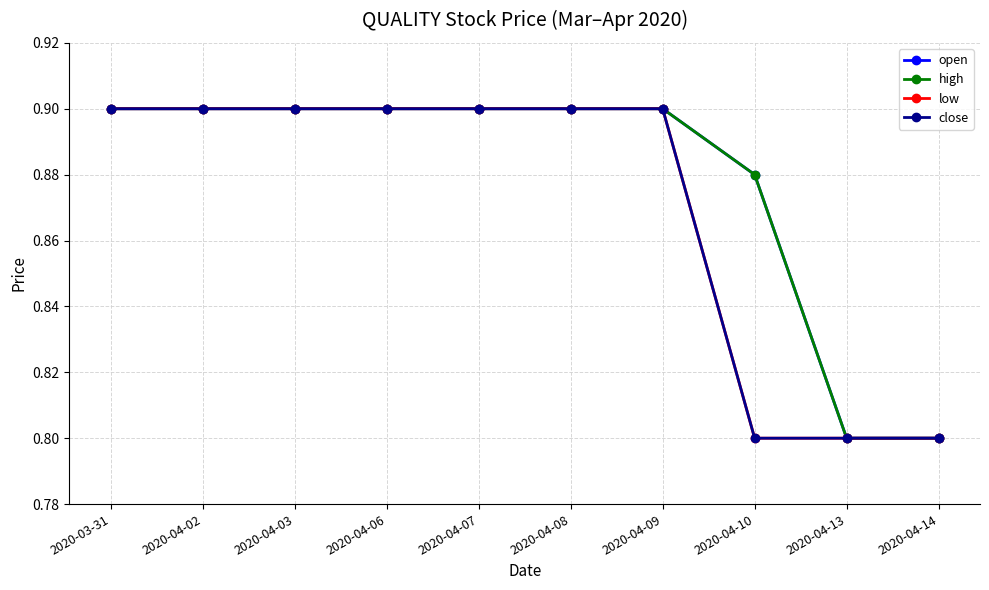

What is the label of the 9th point from the left?

2020-04-13